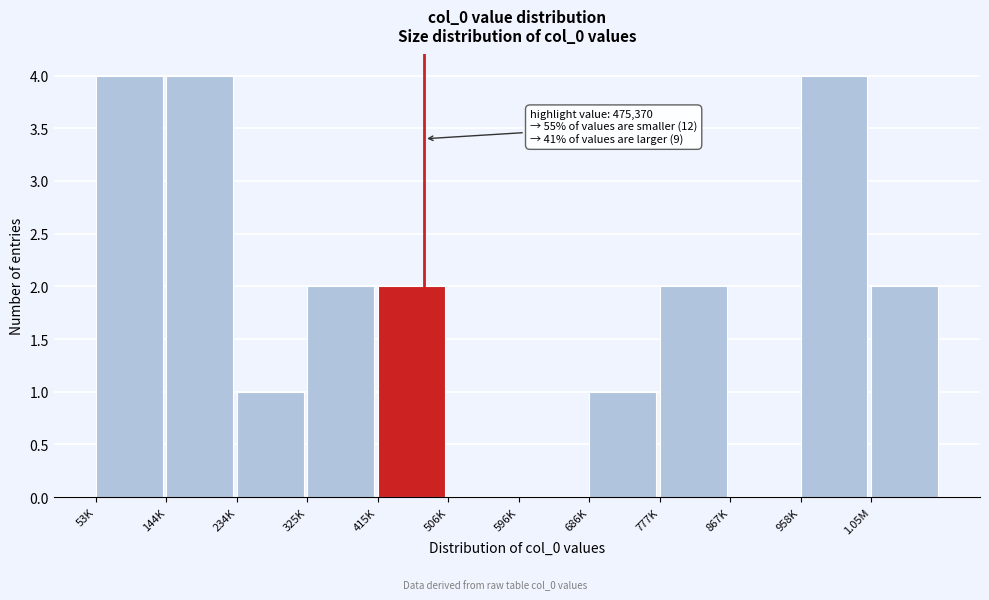

Reading left to right, list all the values displayed in this chart.

53K=4	144K=4	234K=1	325K=2	415K=2	506K=0	596K=0	686K=1	777K=2	867K=0	958K=4	1.05M=2